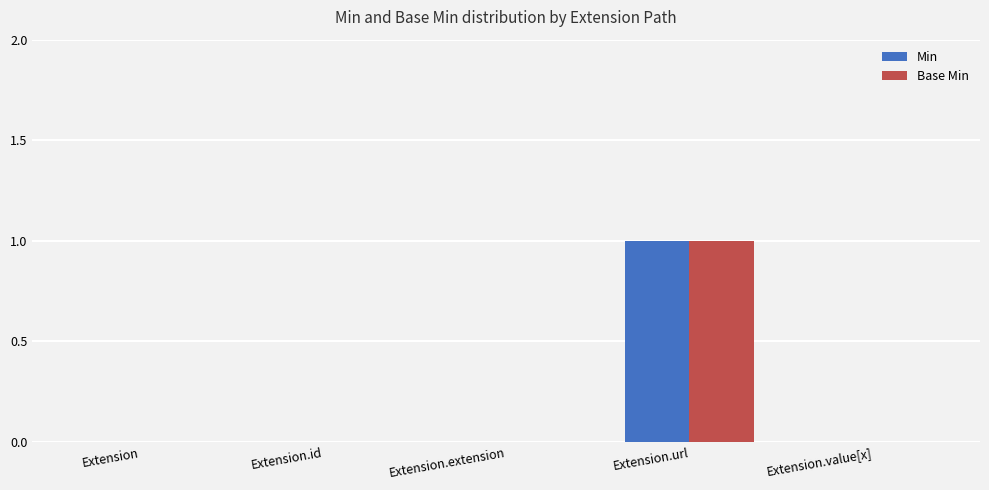

At which category does the chart reach its peak across all series?

Extension.url